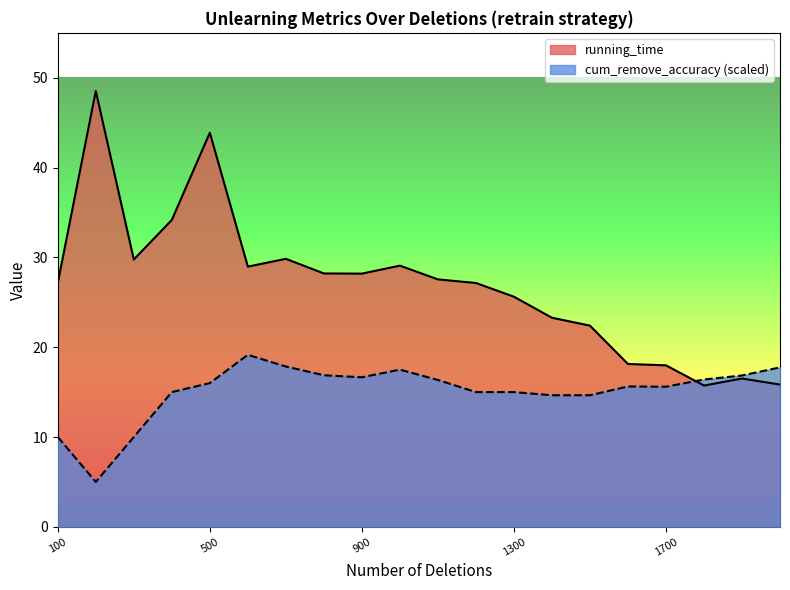

The cum_remove_accuracy series shows 25.0 at 2000. True or false?

False